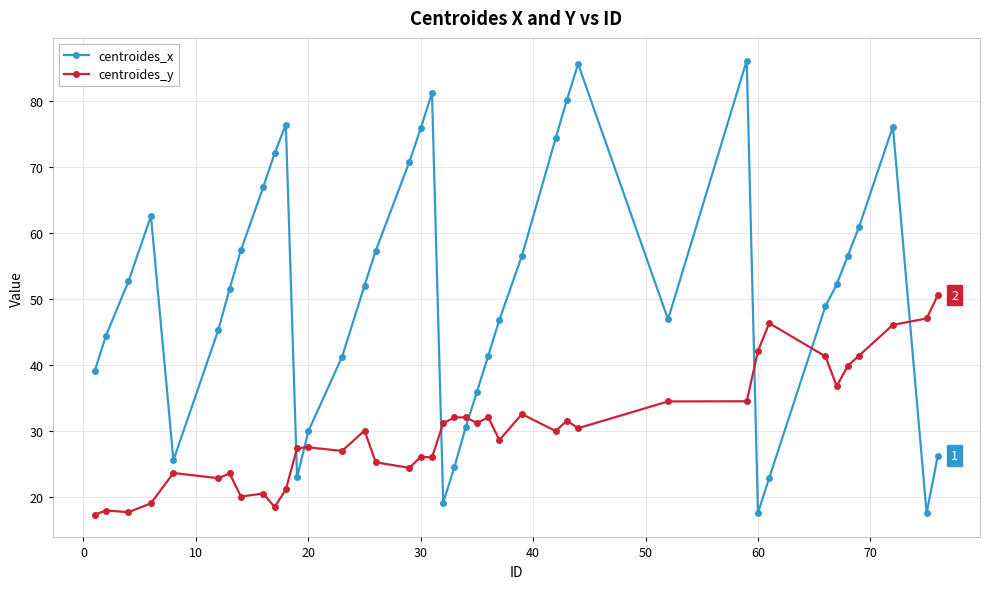

List the series in order of their overall mean, highest first.

centroides_x, centroides_y